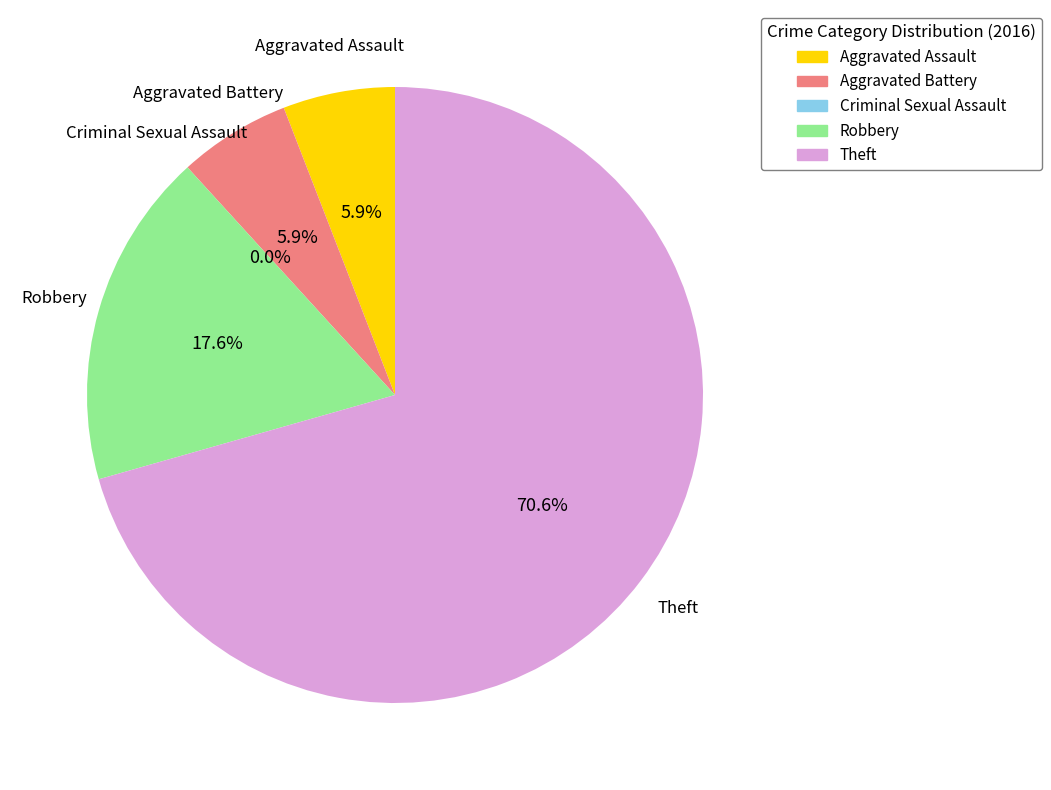

What is the ratio of the value at Robbery to the value at Aggravated Assault?

3.0